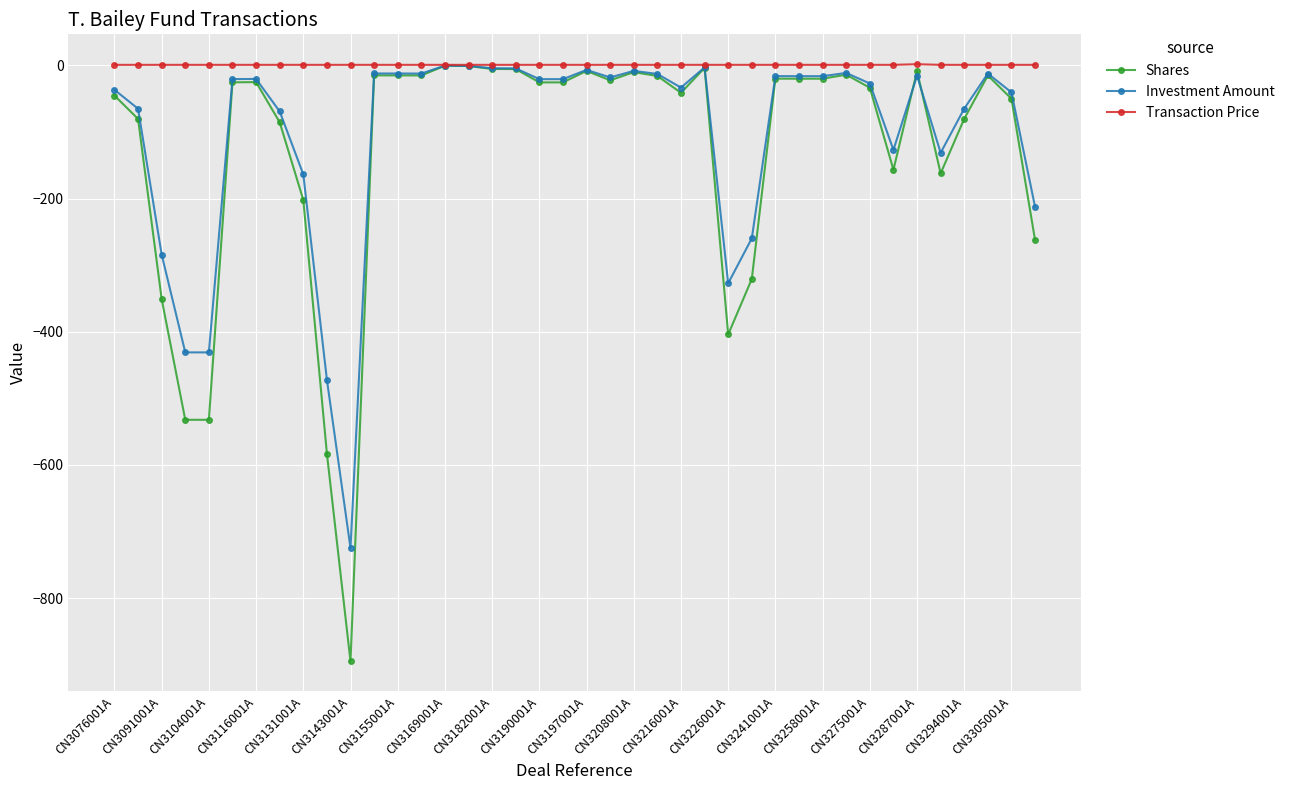

Which series has the largest range (max minus min)?

Shares